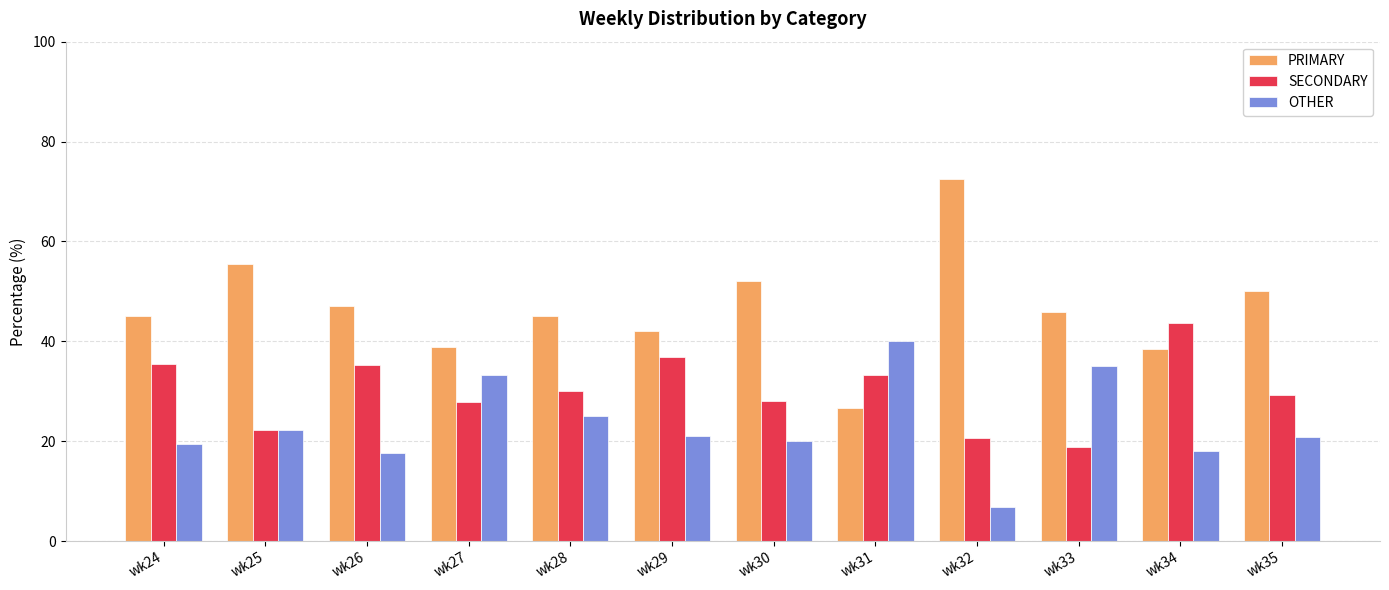

Rank the series at wk27 from highest to lowest value.

PRIMARY, OTHER, SECONDARY